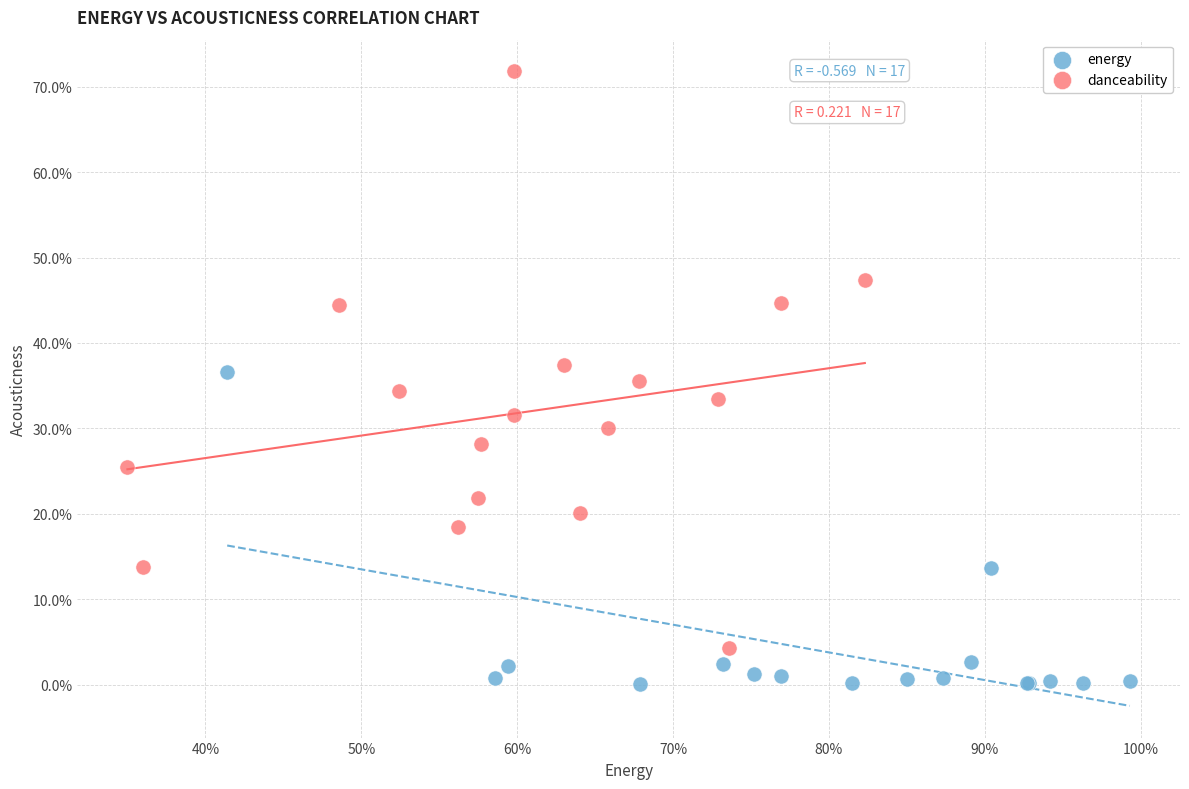

Which series contains the lowest Y value?

energy